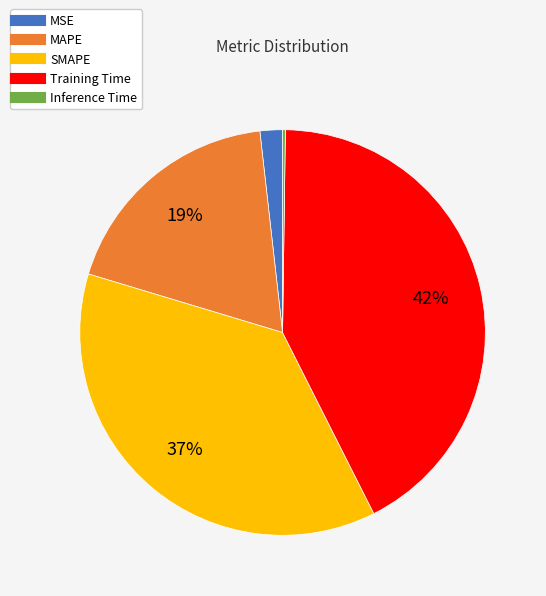

True or false: MSE accounts for 2% of the total.

True